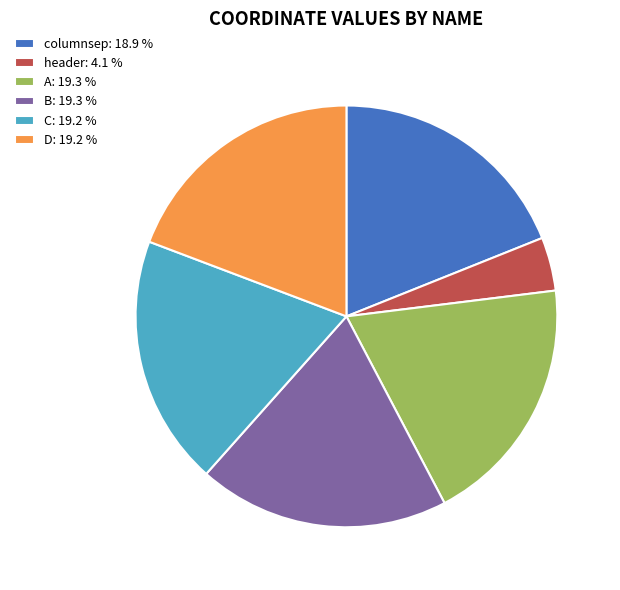

Does any single category account for the majority?

No